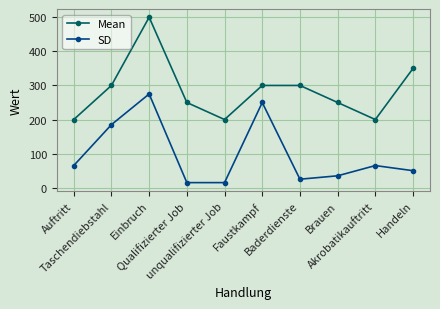

What is the difference between the maximum and minimum values in the SD series?

260